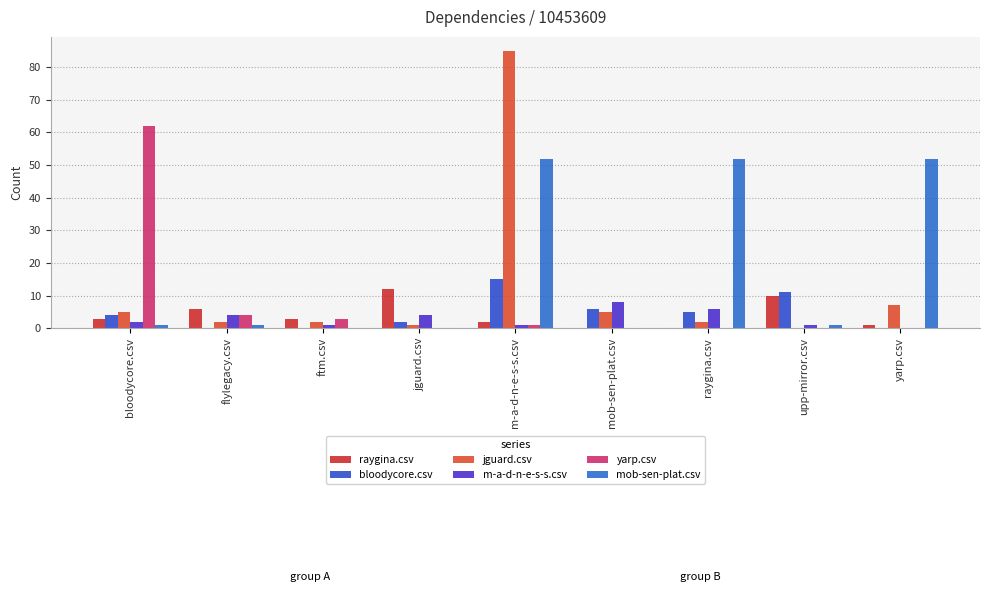

Are the bars grouped side by side (vs. stacked)?

Yes